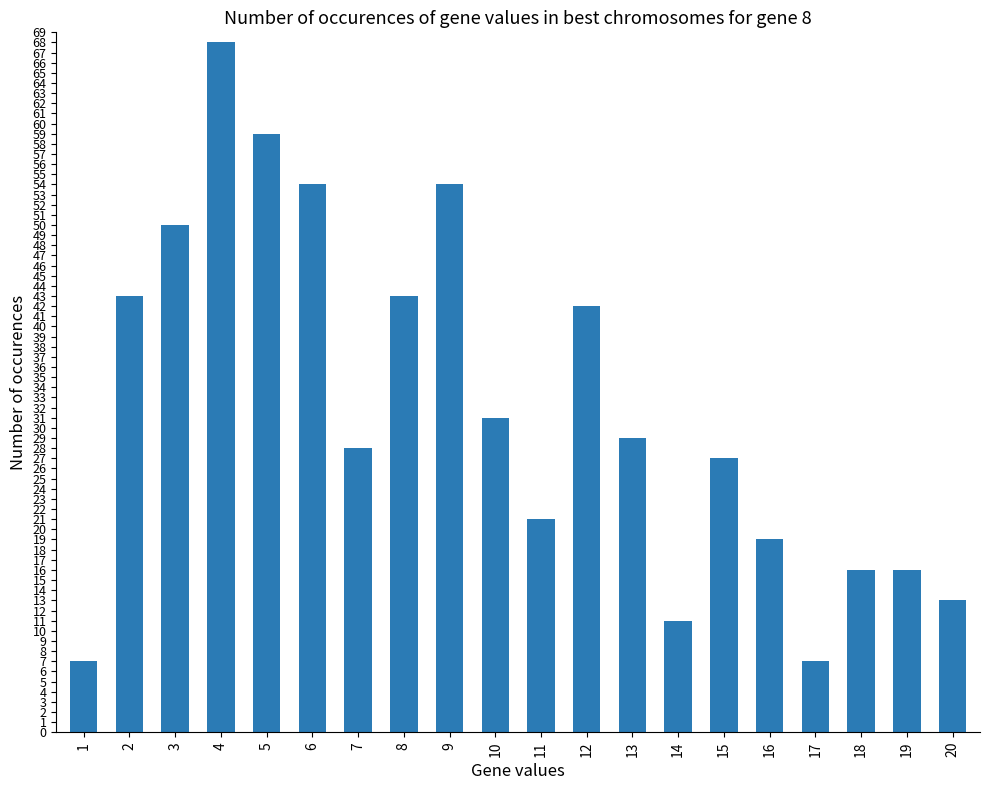

The value at 19 is 23. True or false?

False